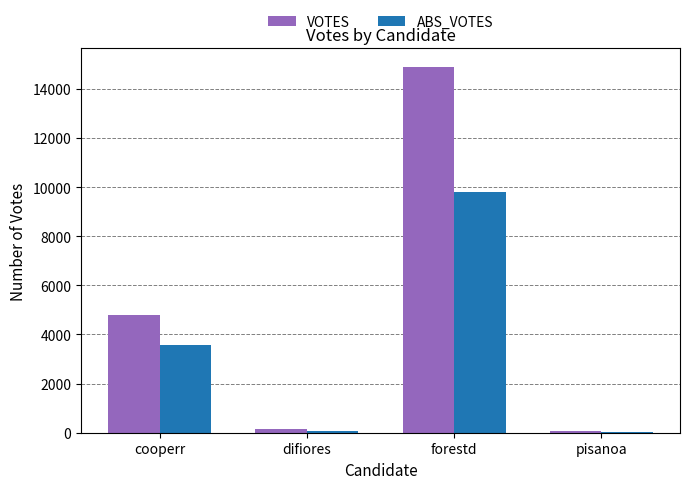

What is the sum of all ABS_VOTES values?

13484